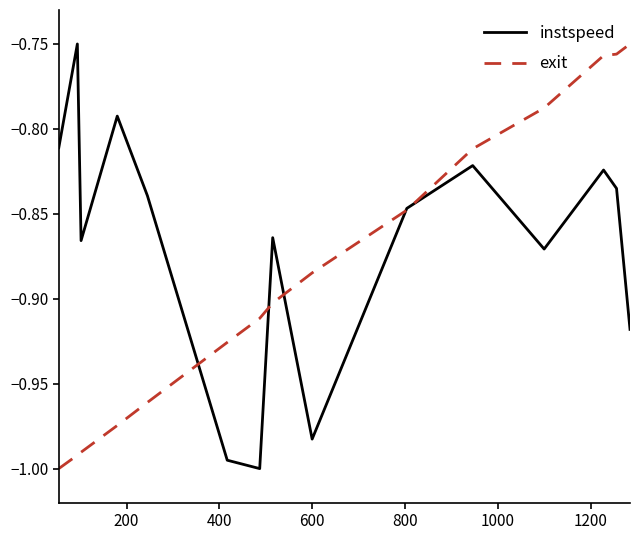

Which series has the largest total across all categories?

instspeed